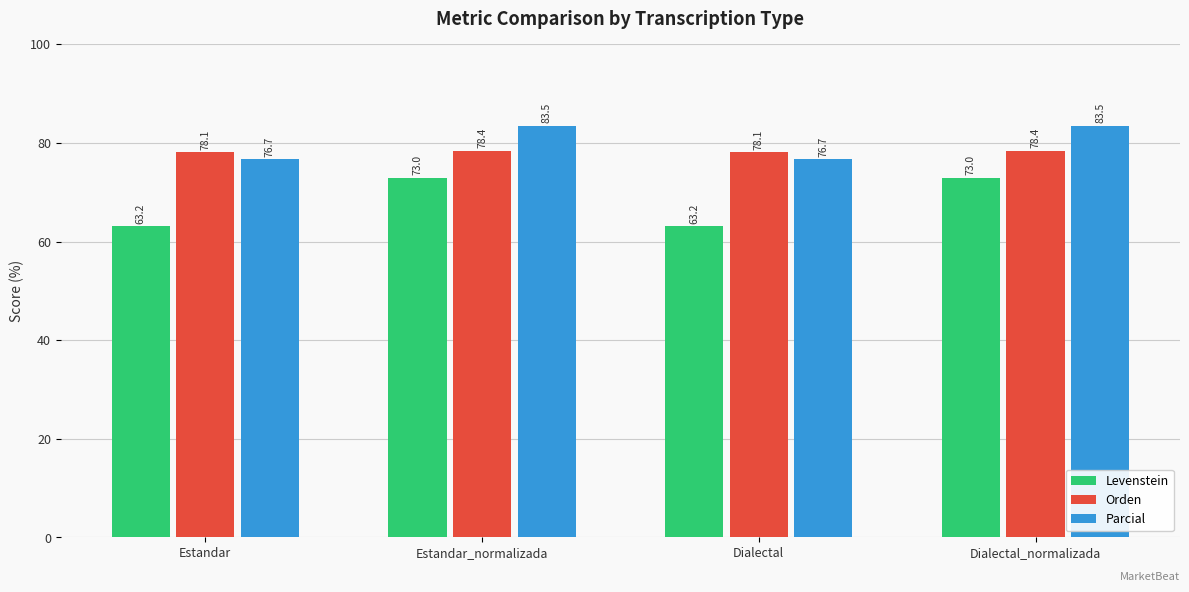

What is the sum of the Levenstein values at Dialectal and Estandar?

126.3